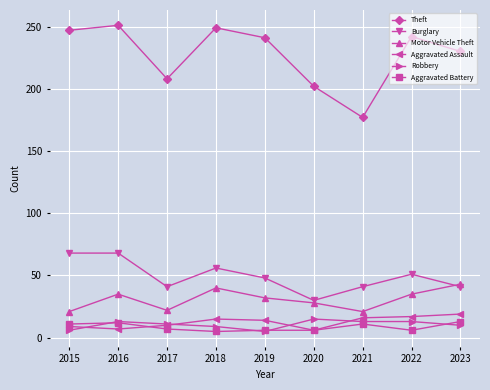

What is the greatest value displayed?

251